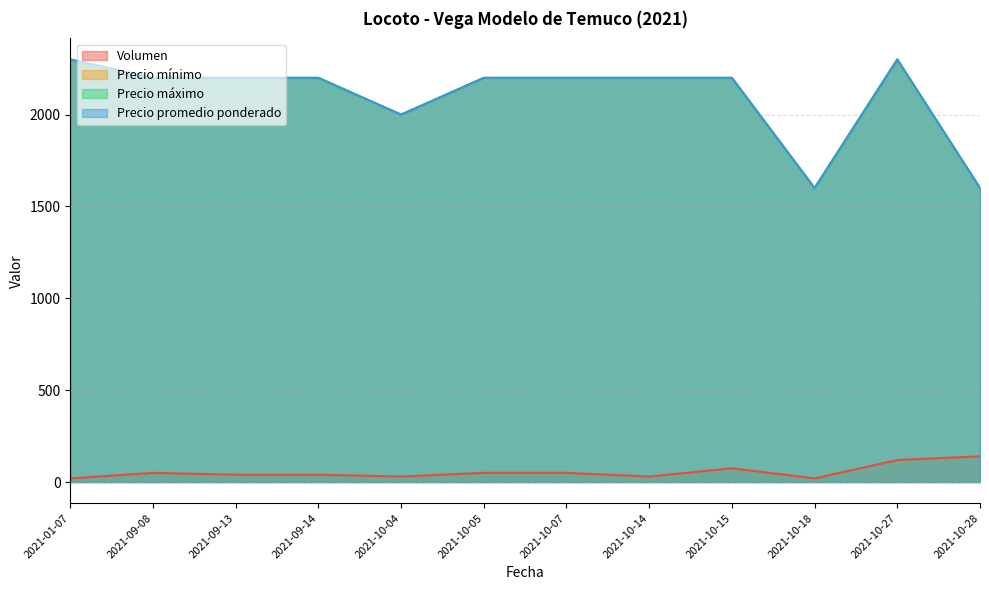

At which category is the sum across all series the highest?

2021-10-27